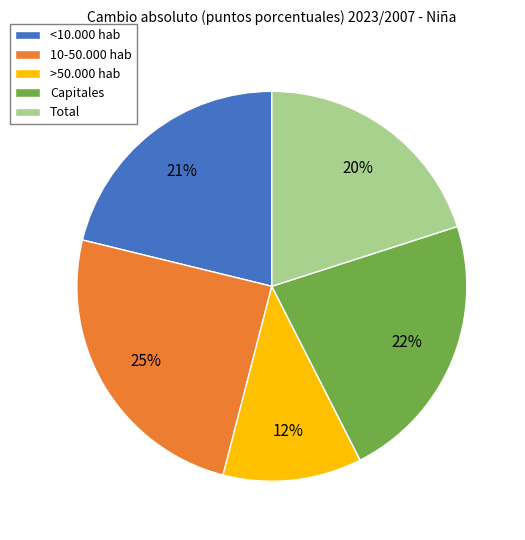

Which category has the biggest portion of the pie?

10-50.000 hab